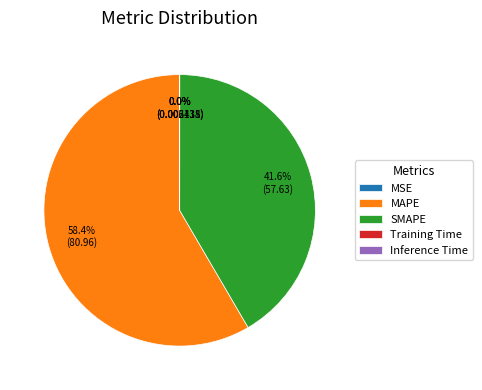

To the nearest percent, what is the difference between the largest and smallest slice percentages?

58%